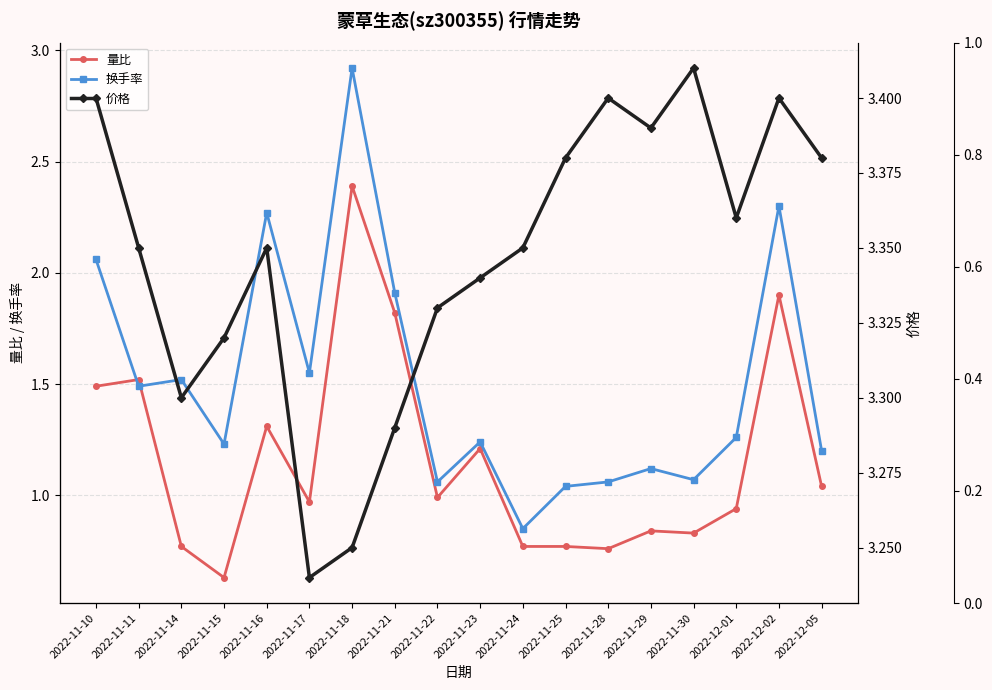

What value does the 量比 series have at 2022-11-15?

0.6